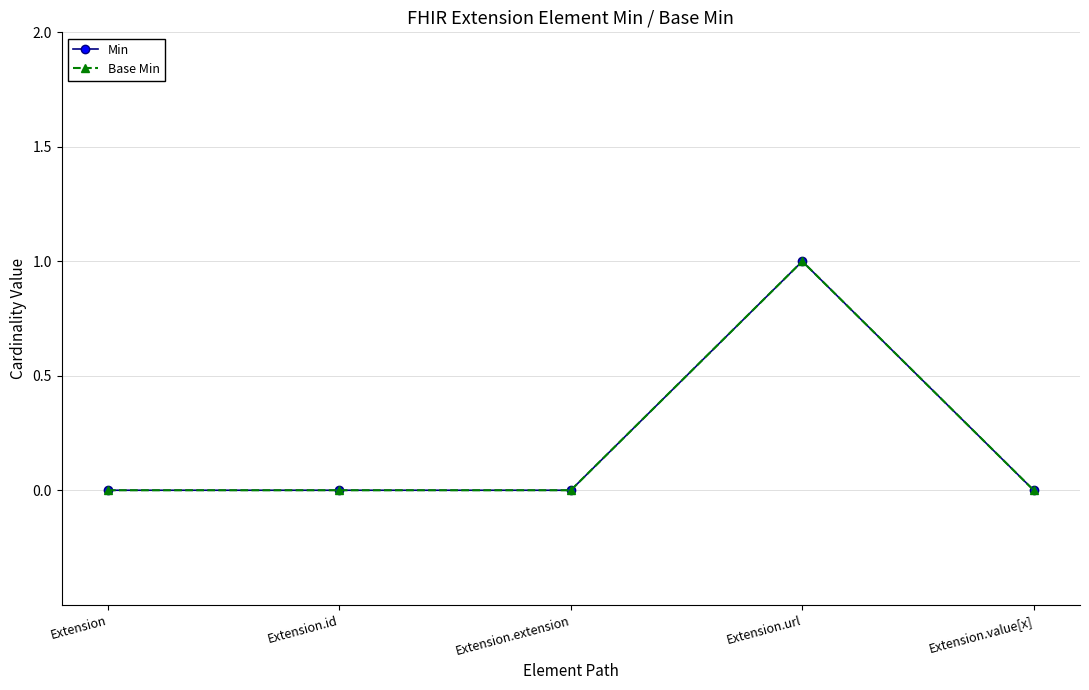

Is the value of Min at Extension.id greater than the value of Base Min at Extension.extension?

No